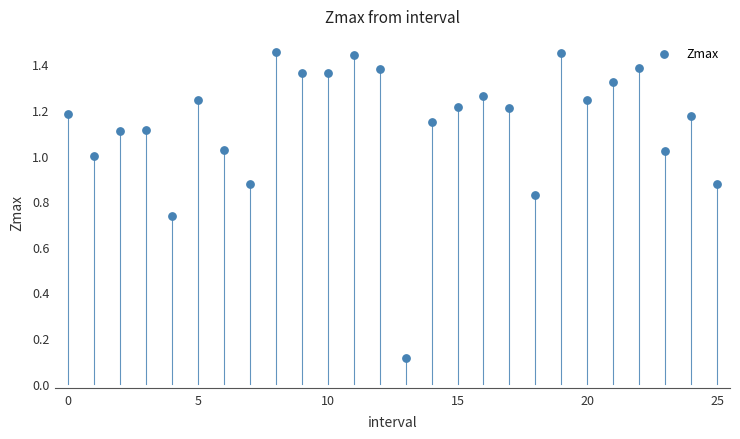

How many points are shown in the scatter plot?

26